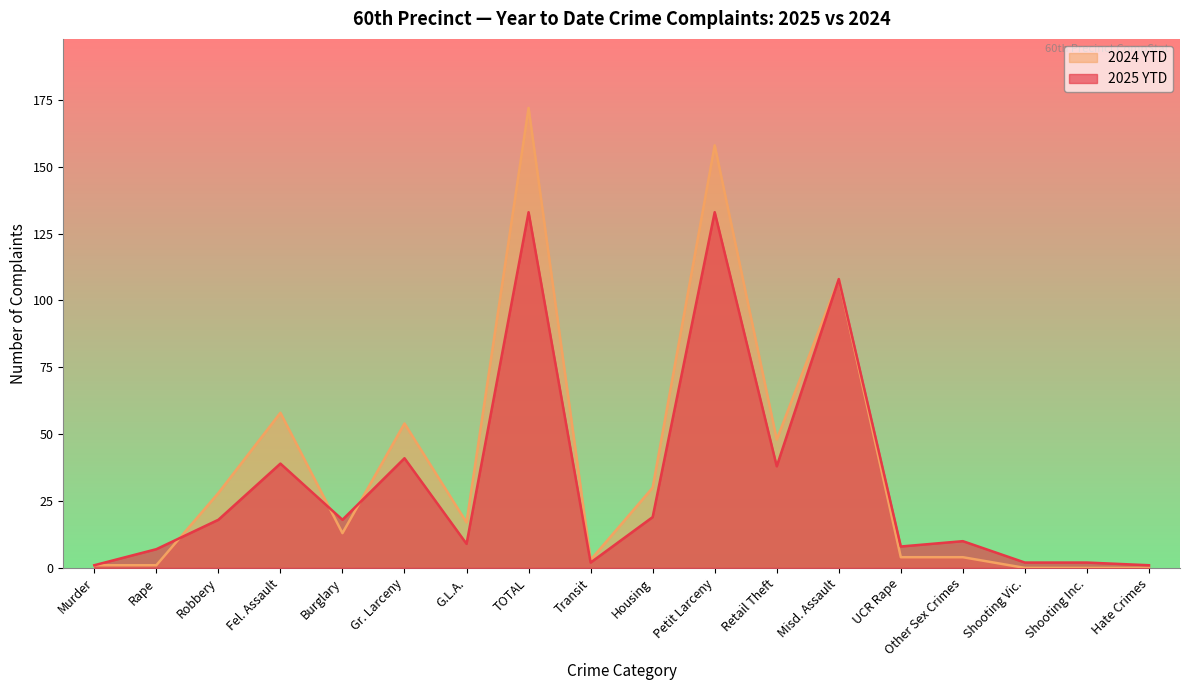

Is it true that 2024 YTD equals 18 at Burglary?

False